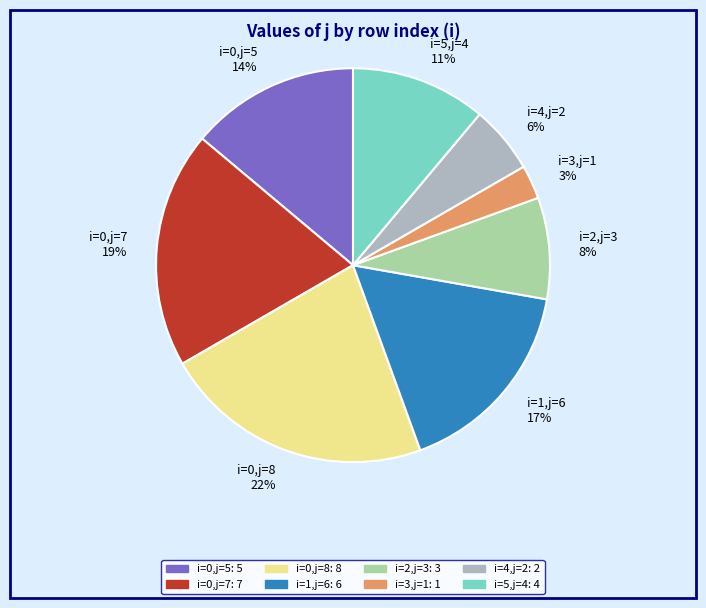

Is the sum of i=2,j=3 8% and i=5,j=4 11% greater than half?

No